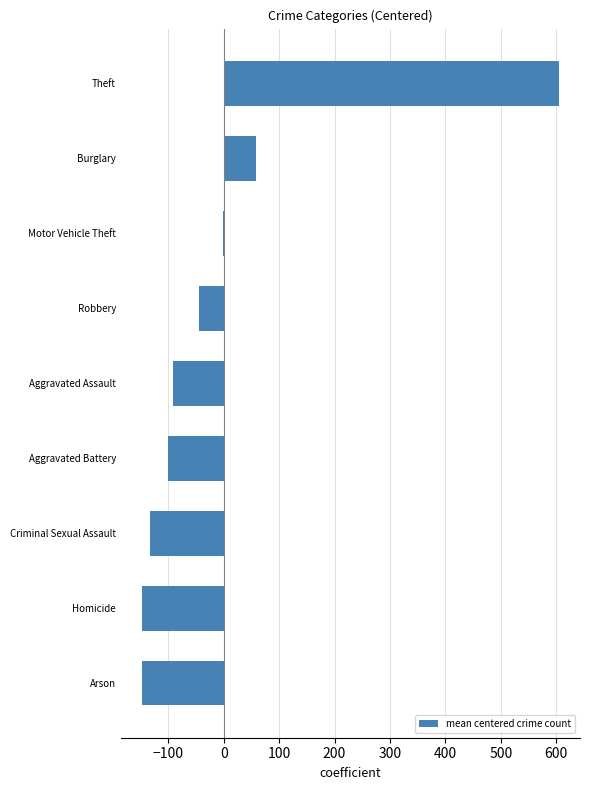

How many distinct data groups are displayed?

1